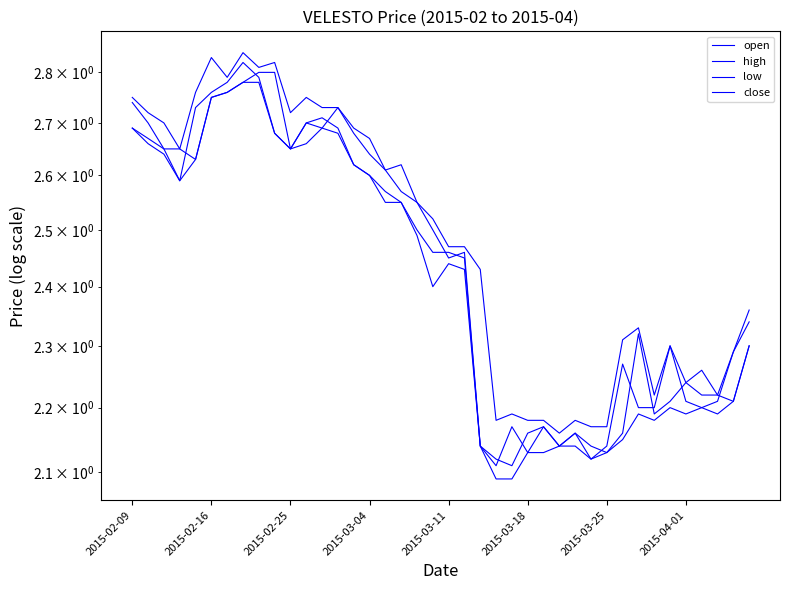

Which series has the largest range (max minus min)?

close